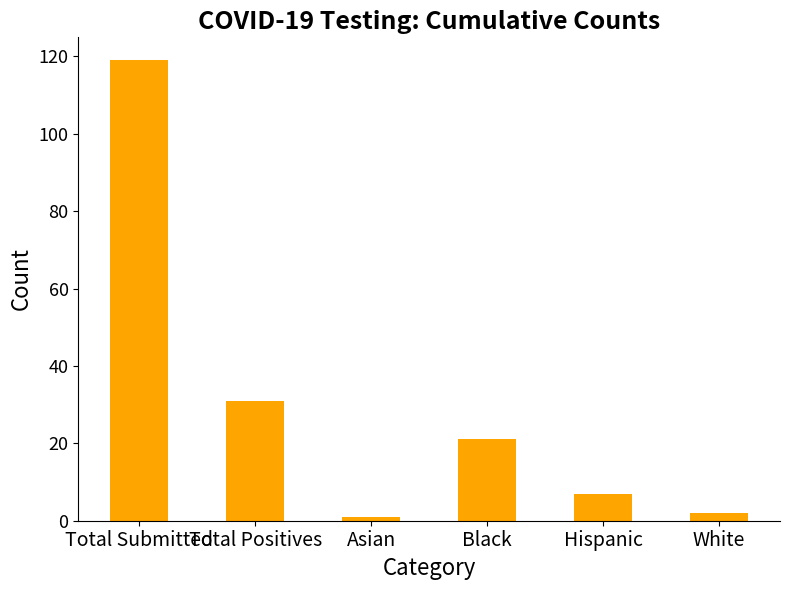

Reading left to right, list all the values displayed in this chart.

119	31	1	21	7	2